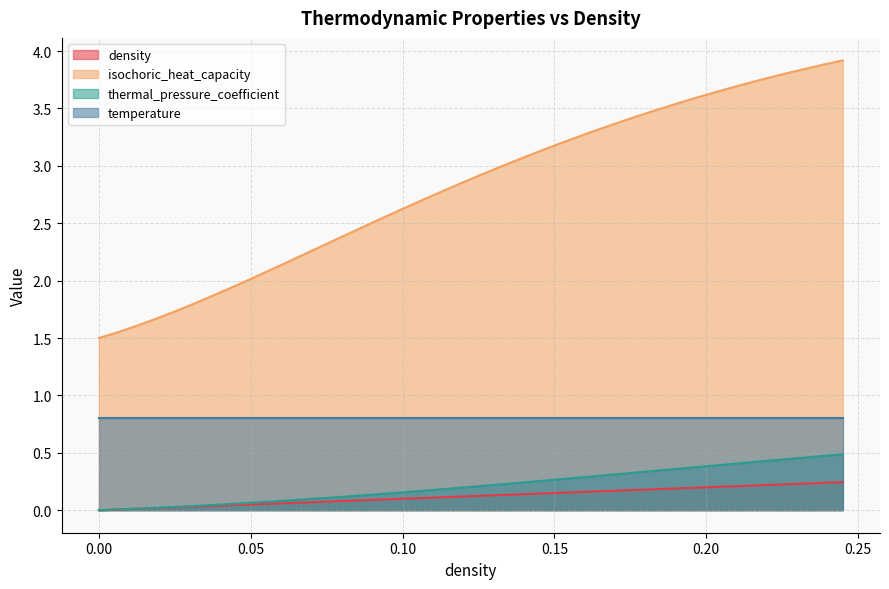

Which series has the largest total across all categories?

isochoric_heat_capacity